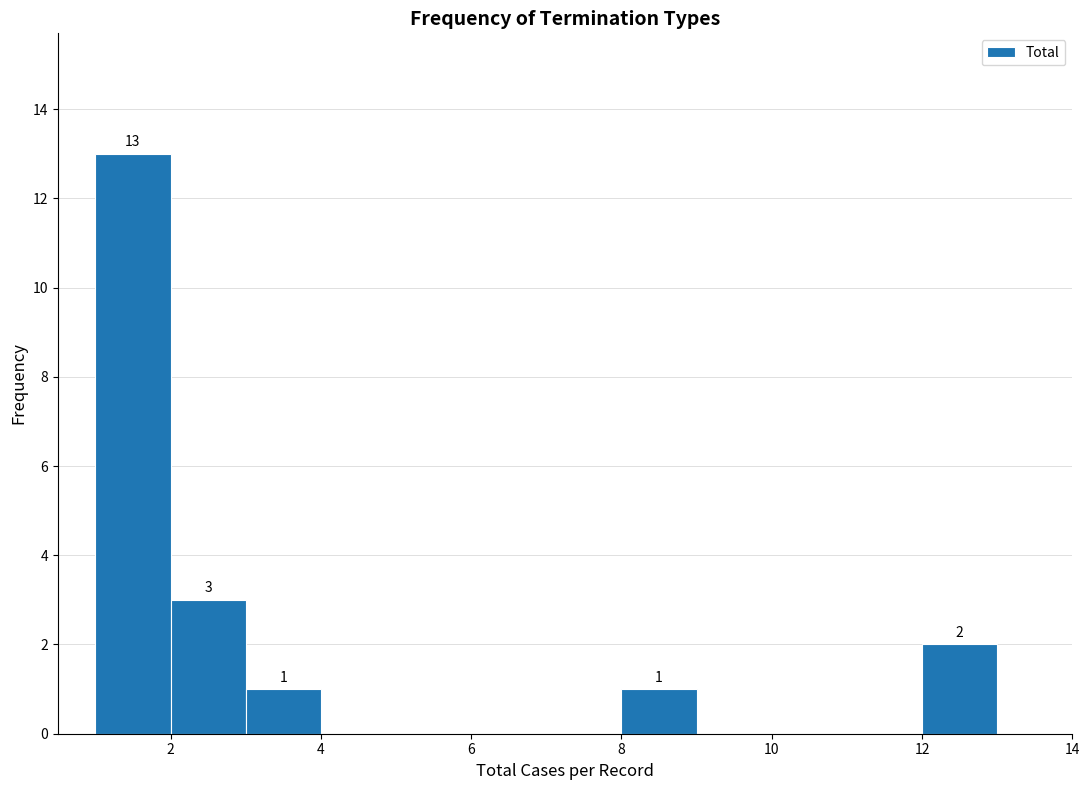

Which range on the x-axis has the tallest bar?

1 to 2